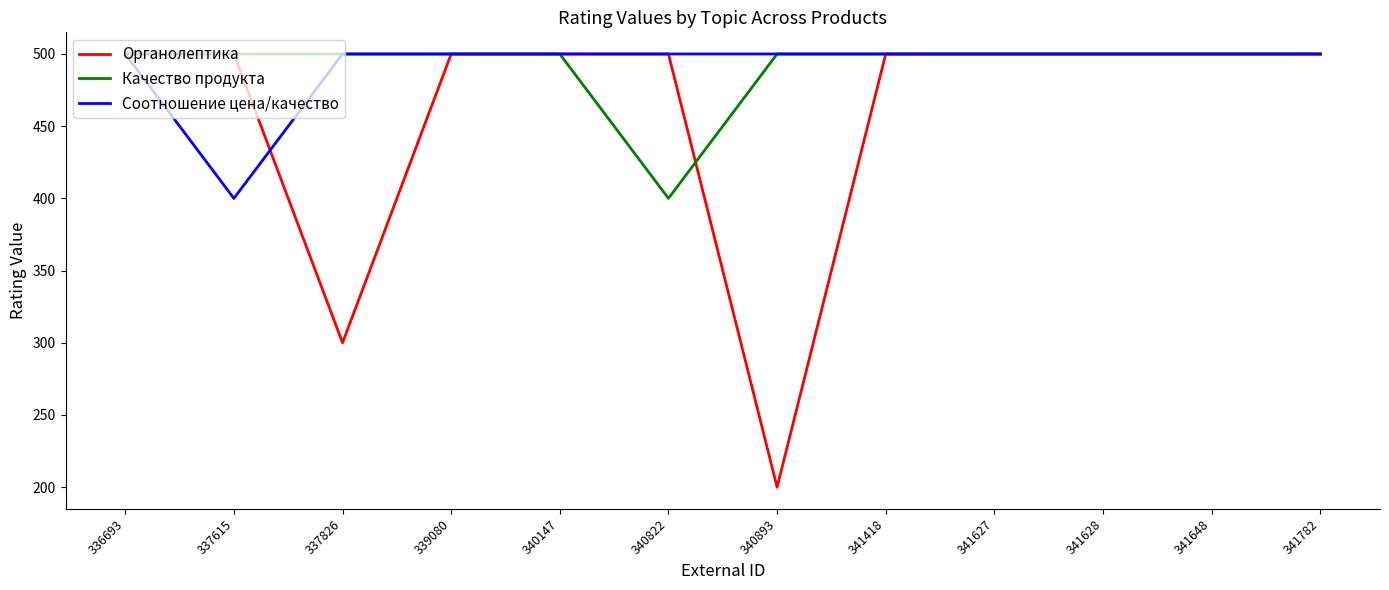

True or false: Качество продукта has a value of 500 at 339080.

True